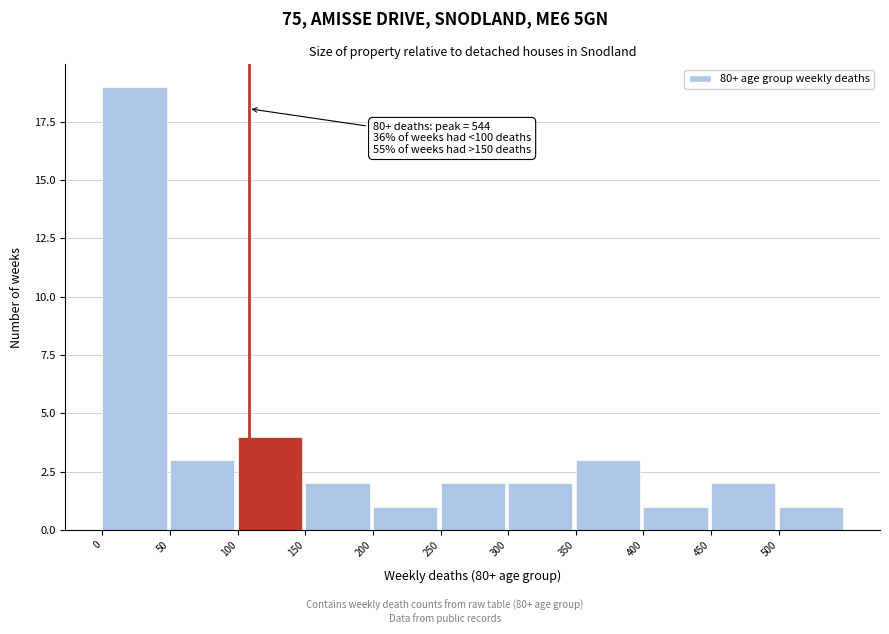

Over which range of the x-axis is the bar tallest?

0 to 50